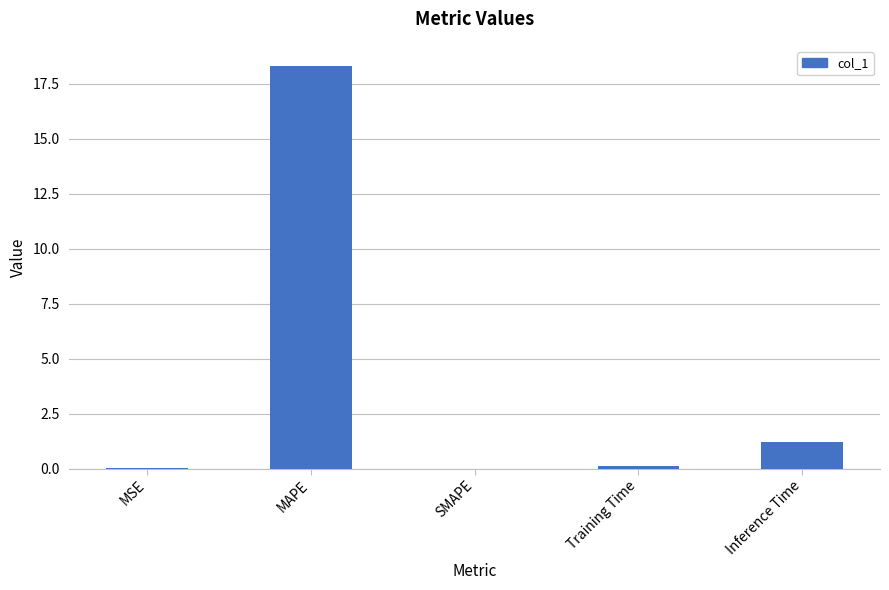

What is the greatest value displayed?

18.3